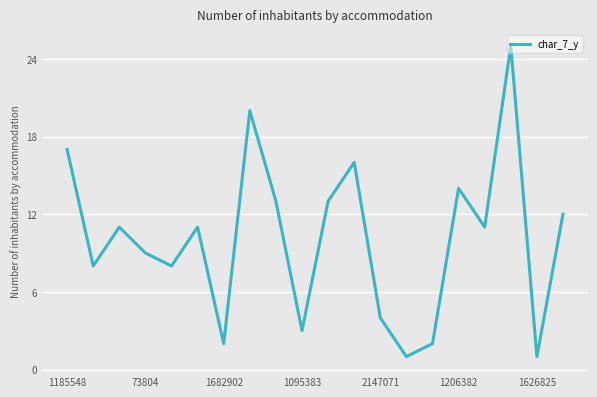

Count the number of categories in the chart.

20